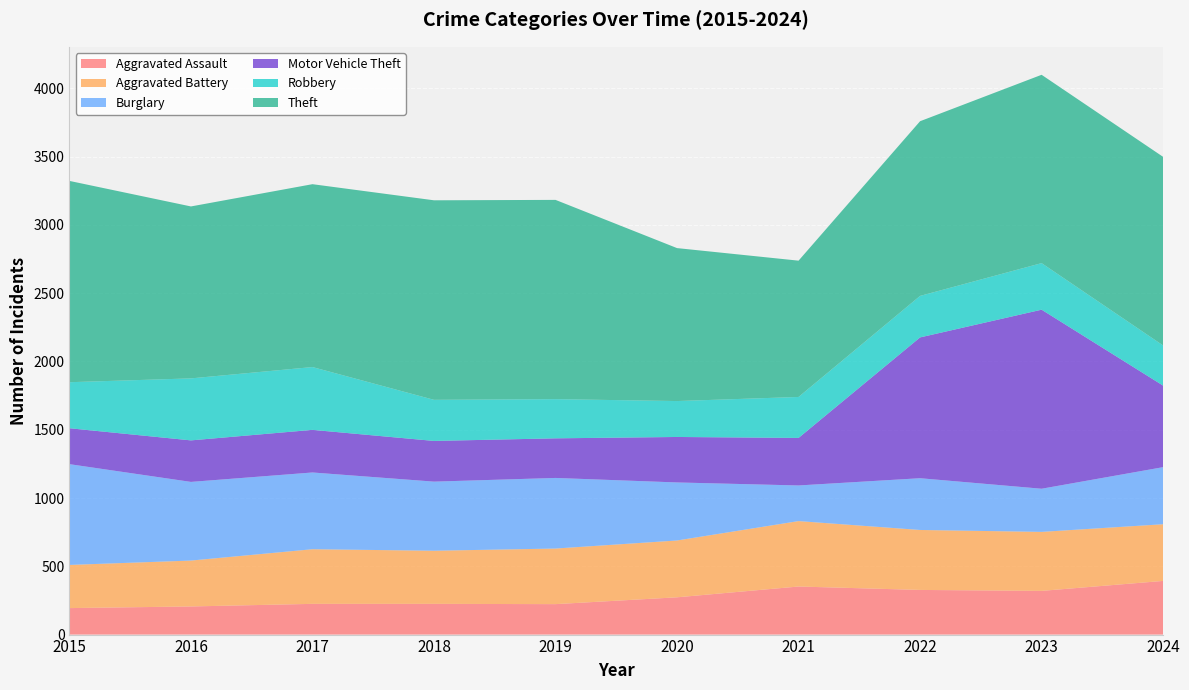

Reading left to right, what are all the values shown in this chart?

Aggravated Assault: 2015=194	2016=206	2017=225	2018=225	2019=223	2020=273	2021=352	2022=327	2023=320	2024=393
Aggravated Battery: 2015=316	2016=336	2017=400	2018=389	2019=407	2020=416	2021=479	2022=439	2023=432	2024=415
Burglary: 2015=738	2016=576	2017=562	2018=506	2019=517	2020=425	2021=261	2022=379	2023=316	2024=418
Motor Vehicle Theft: 2015=263	2016=304	2017=312	2018=298	2019=290	2020=333	2021=348	2022=1031	2023=1311	2024=597
Robbery: 2015=337	2016=454	2017=460	2018=301	2019=287	2020=263	2021=300	2022=304	2023=341	2024=294
Theft: 2015=1474	2016=1259	2017=1339	2018=1461	2019=1459	2020=1120	2021=998	2022=1279	2023=1379	2024=1381